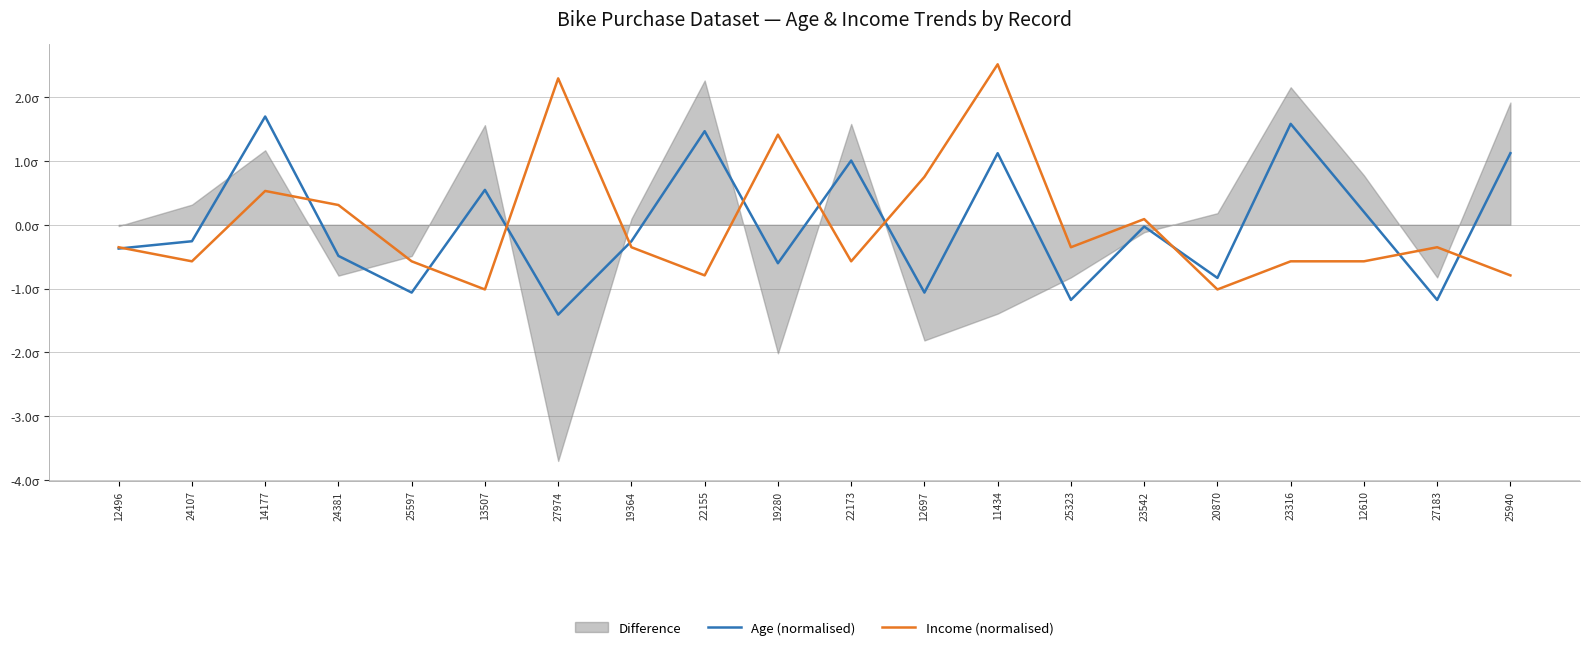

Reading left to right, list all the values displayed in this chart.

Age (normalised): 12496=-0.4	24107=-0.3	14177=1.7	24381=-0.5	25597=-1.1	13507=0.5	27974=-1.4	19364=-0.3	22155=1.5	19280=-0.6	22173=1.0	12697=-1.1	11434=1.1	25323=-1.2	23542=-0.0	20870=-0.8	23316=1.6	12610=0.2	27183=-1.2	25940=1.1
Income (normalised): 12496=-0.4	24107=-0.6	14177=0.5	24381=0.3	25597=-0.6	13507=-1.0	27974=2.3	19364=-0.4	22155=-0.8	19280=1.4	22173=-0.6	12697=0.8	11434=2.5	25323=-0.4	23542=0.1	20870=-1.0	23316=-0.6	12610=-0.6	27183=-0.4	25940=-0.8